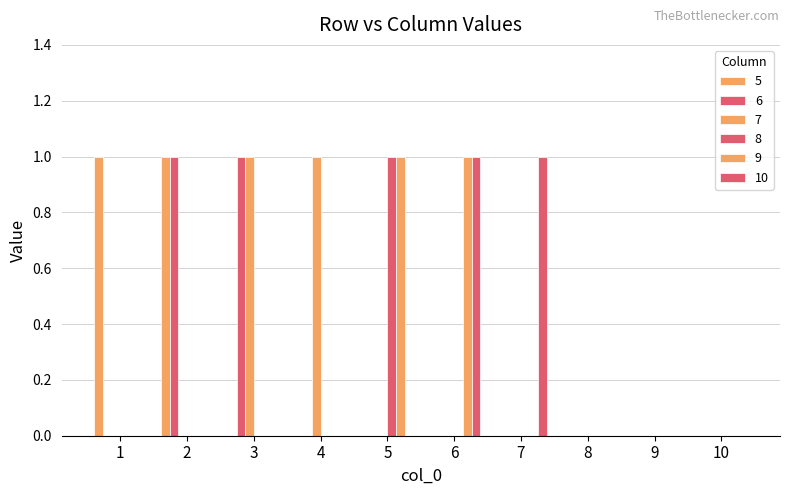

Which series changed the most between 2 and 5?

5